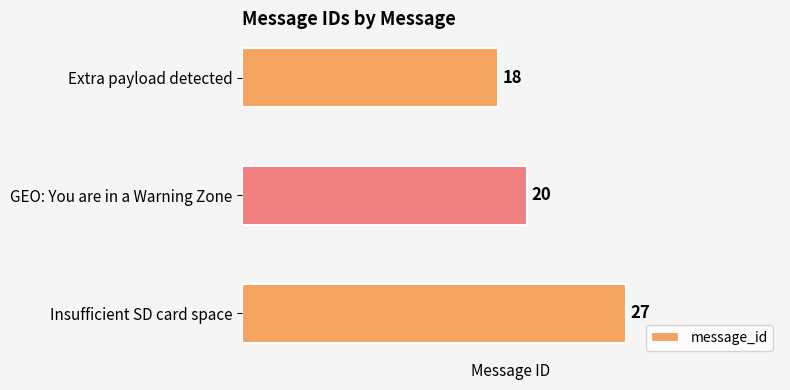

The chart shows a value of 20 at GEO: You are in a Warning Zone. True or false?

True